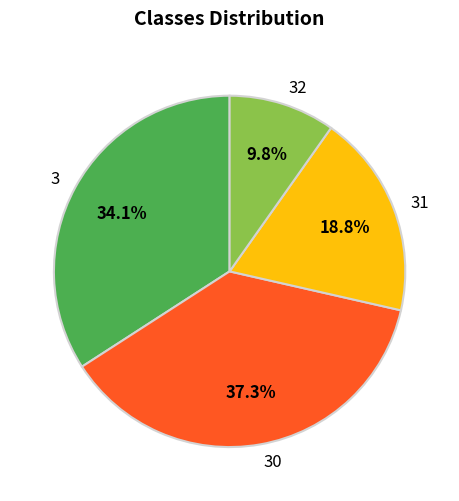

Which has a higher value, 30 or 3?

30